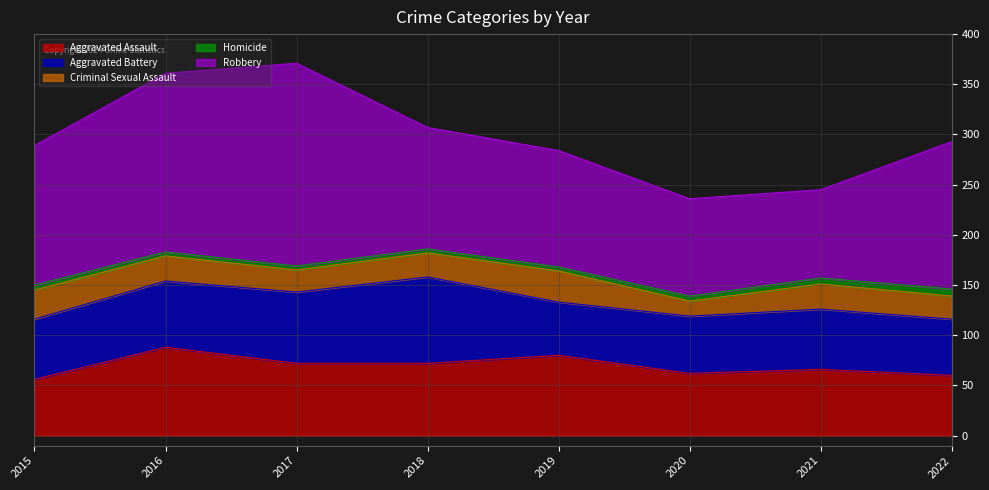

Where is the first local maximum for Robbery?

2017